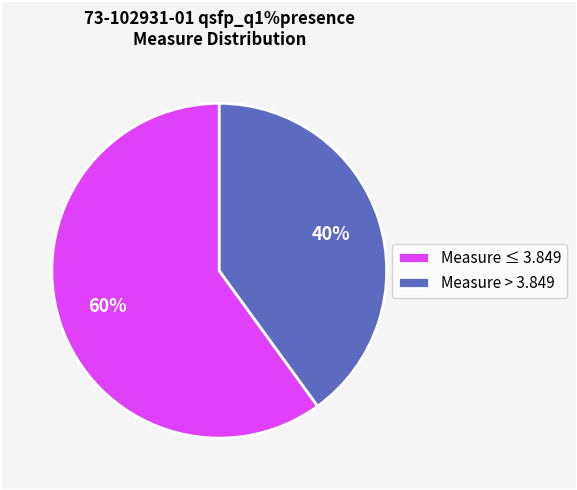

True or false: Measure > 3.849 accounts for 32% of the total.

False